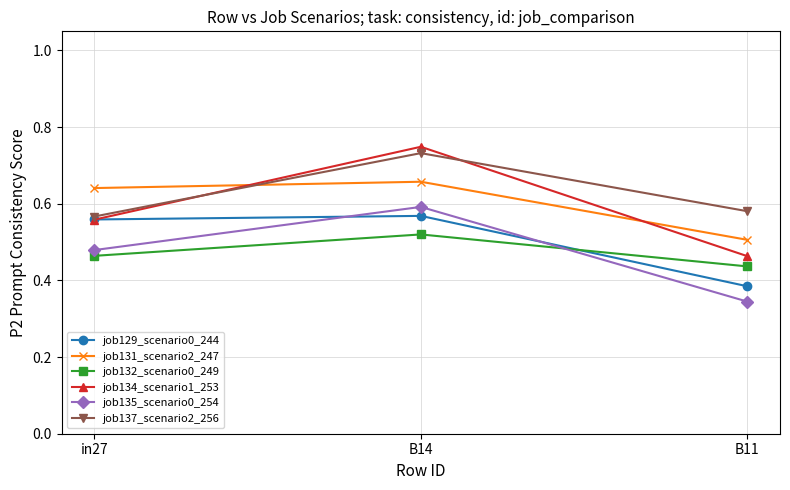

How many lines are shown in the chart?

6